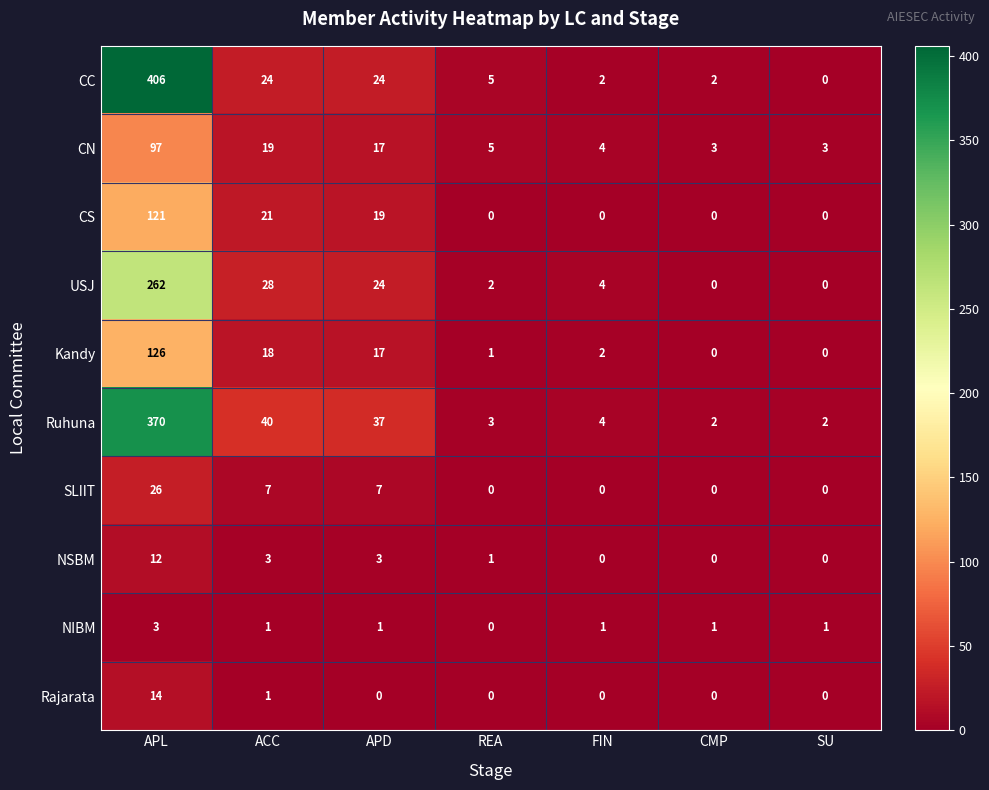

Count the NIBM values in the range 1 to 2.

5